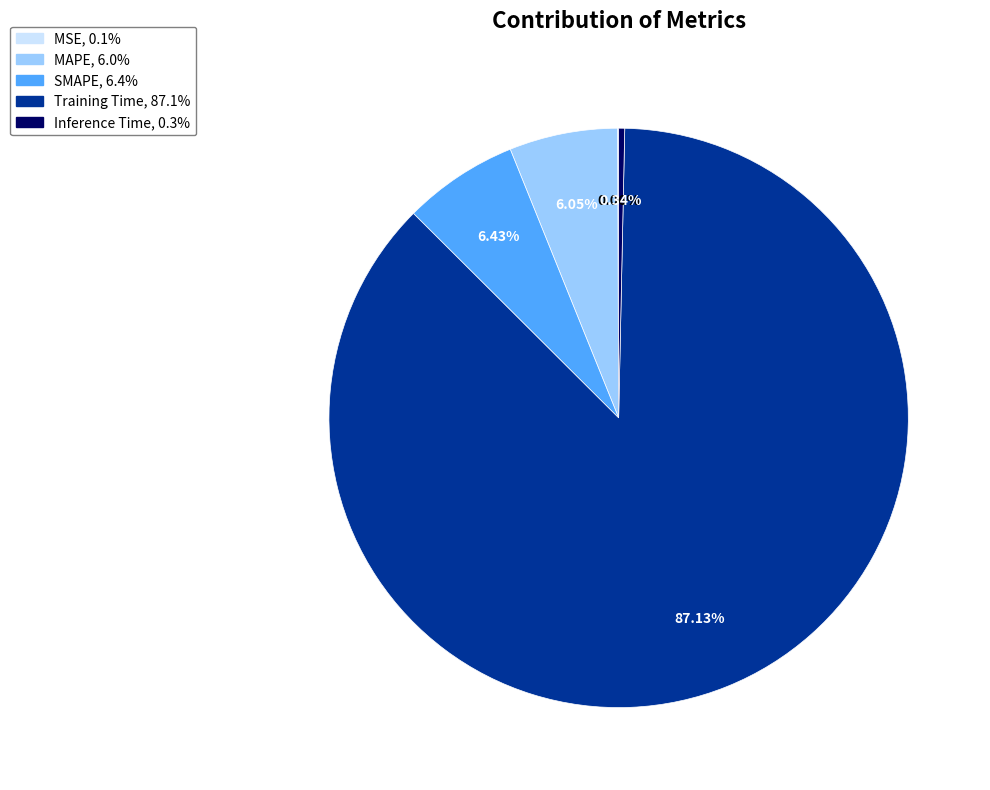

Do MAPE and Training Time together represent more than half of the pie?

Yes